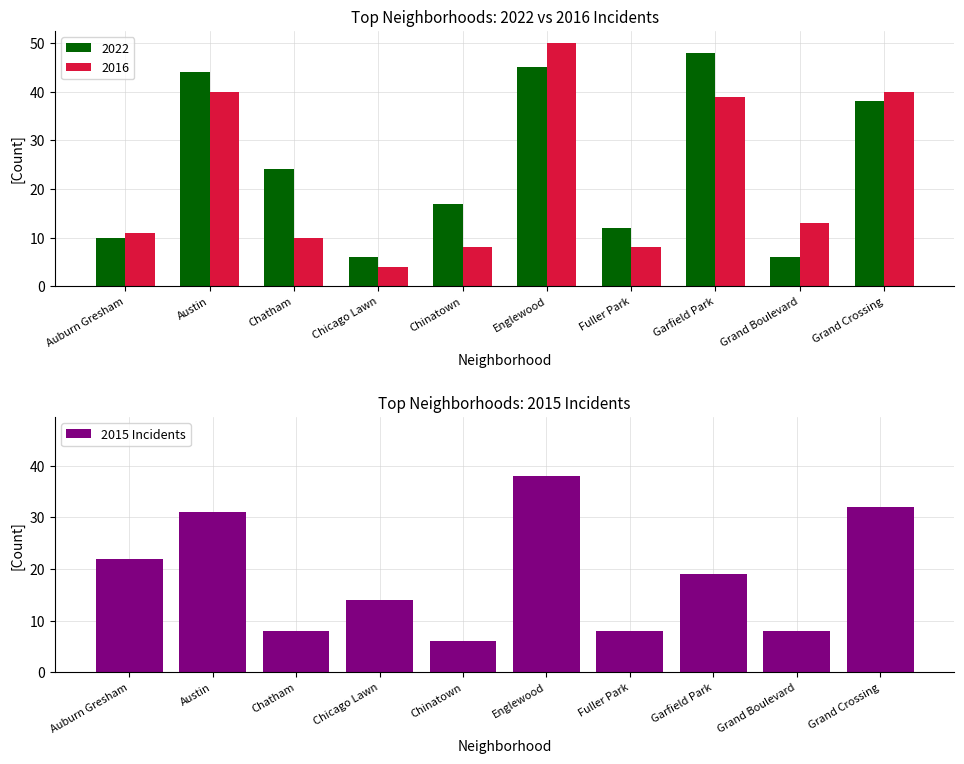

Which category has the highest value across all series?

Englewood